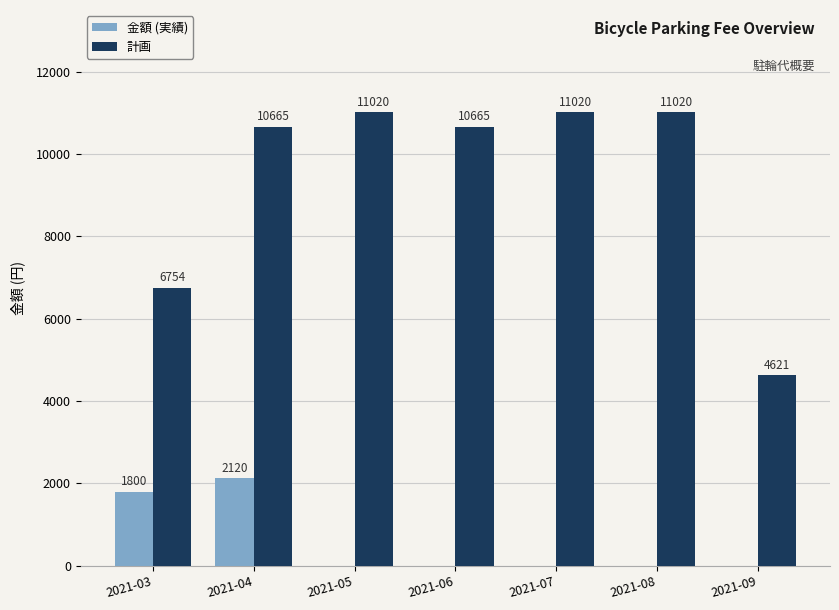

What is the total value across all series at 2021-06?

10665.0